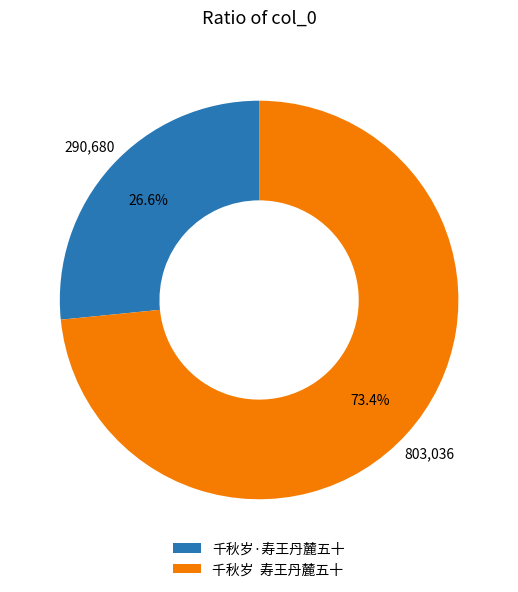

Which slice is the smallest?

千秋岁·寿王丹麓五十